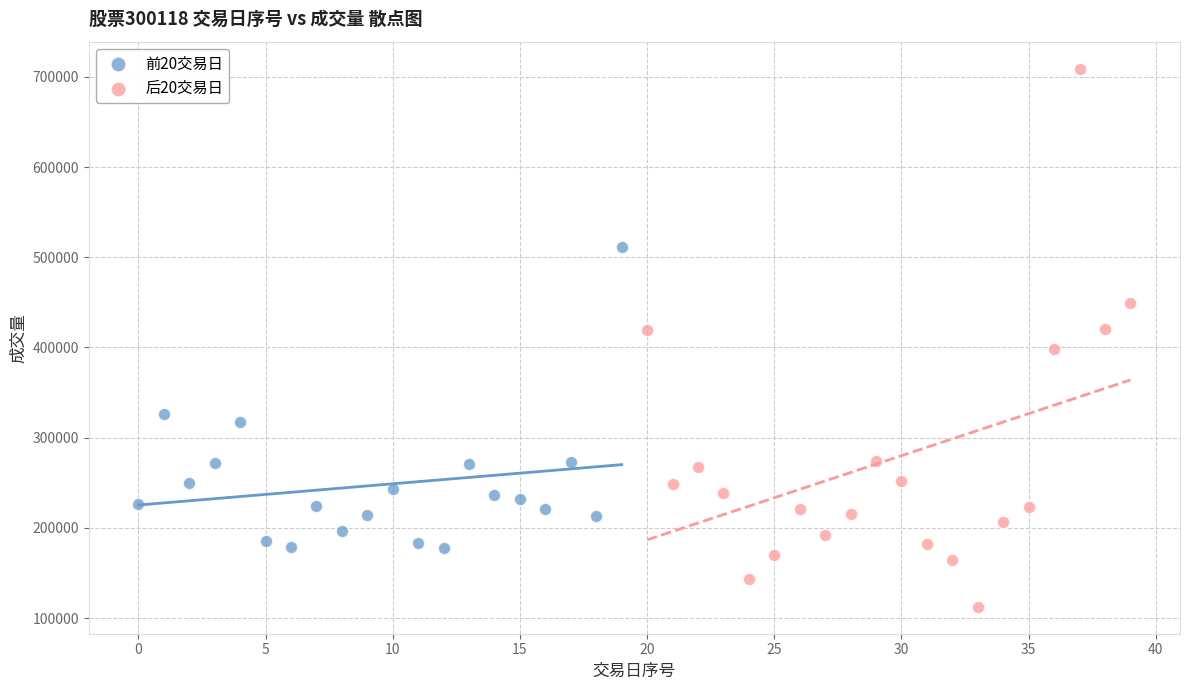

Which series contains the highest Y value?

后20交易日